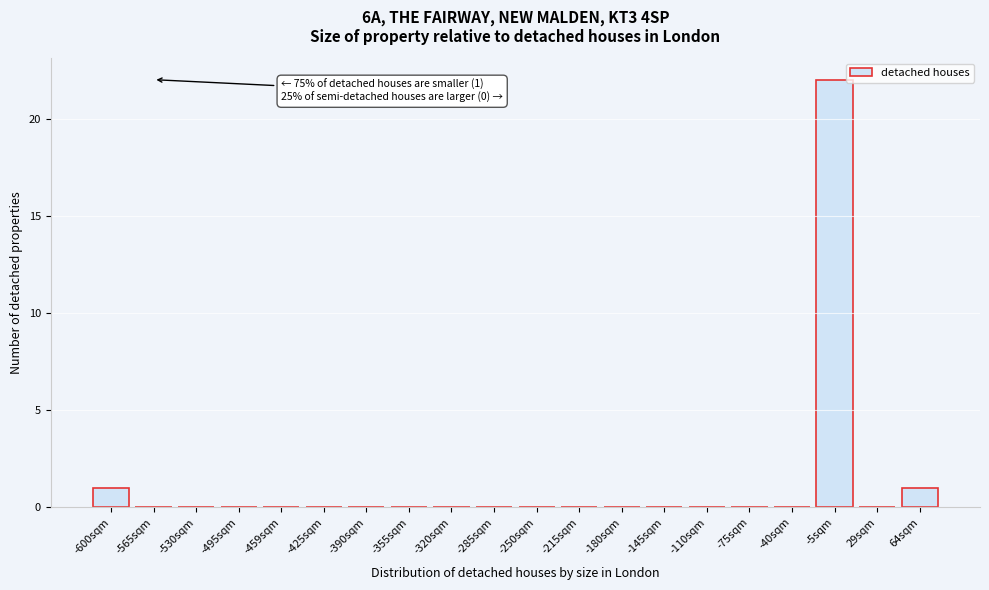

Reading left to right, what are all the values shown in this chart?

-600sqm=1	-565sqm=0	-530sqm=0	-495sqm=0	-459sqm=0	-425sqm=0	-390sqm=0	-355sqm=0	-320sqm=0	-285sqm=0	-250sqm=0	-215sqm=0	-180sqm=0	-145sqm=0	-110sqm=0	-75sqm=0	-40sqm=0	-5sqm=22	29sqm=0	64sqm=1